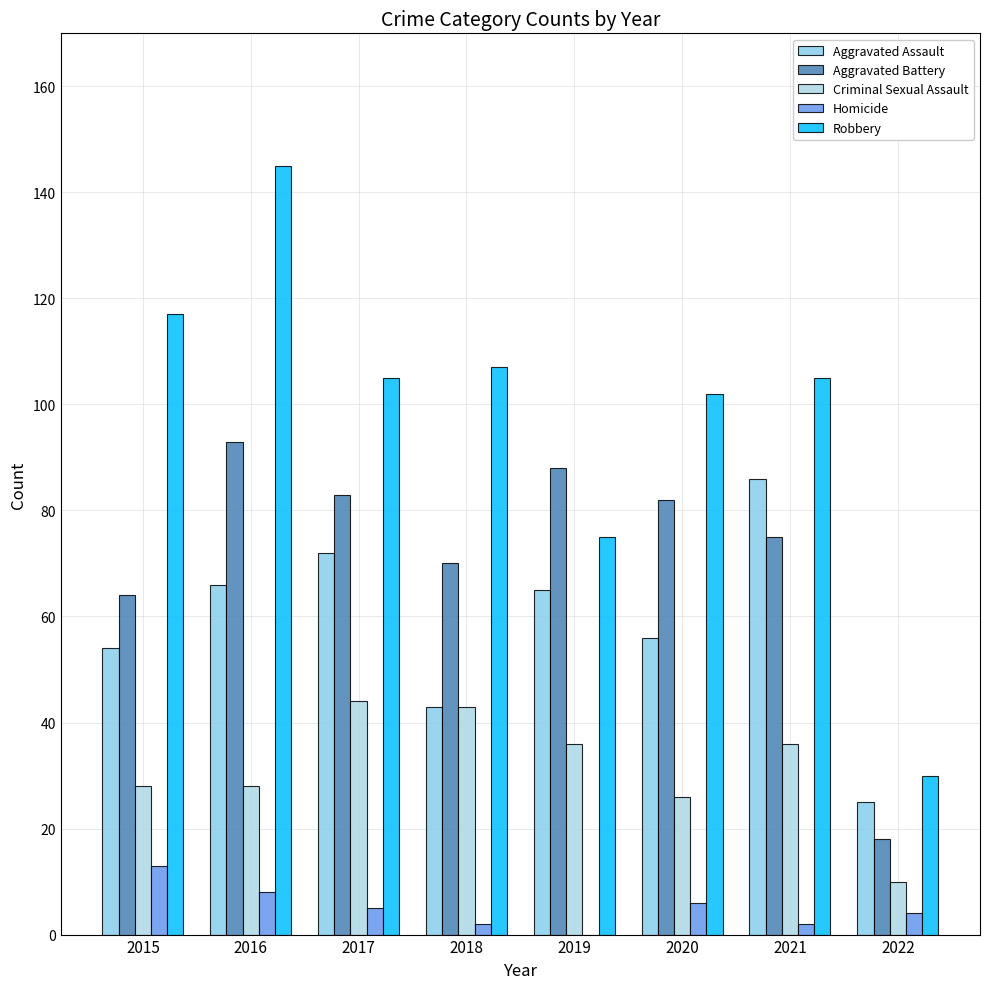

At which label does Robbery reach its minimum?

2022